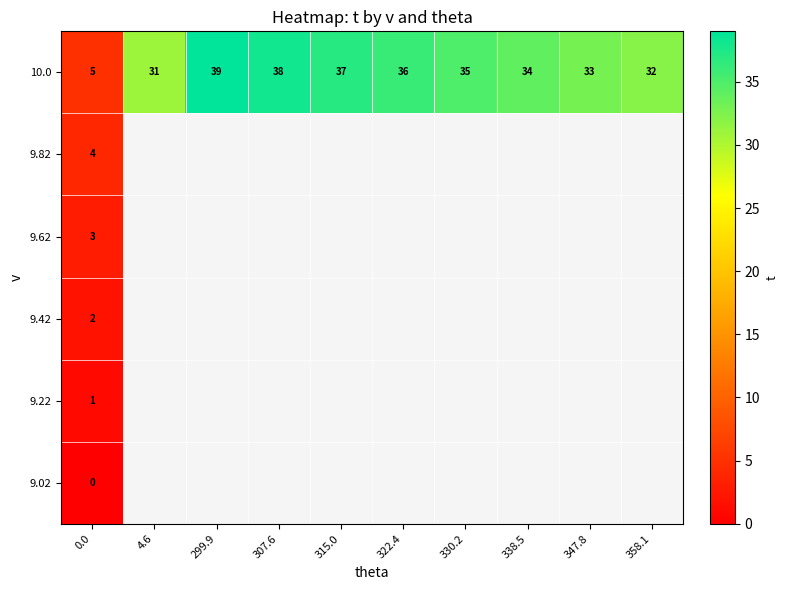

The value of 10.0 at 299.9 is 64. True or false?

False